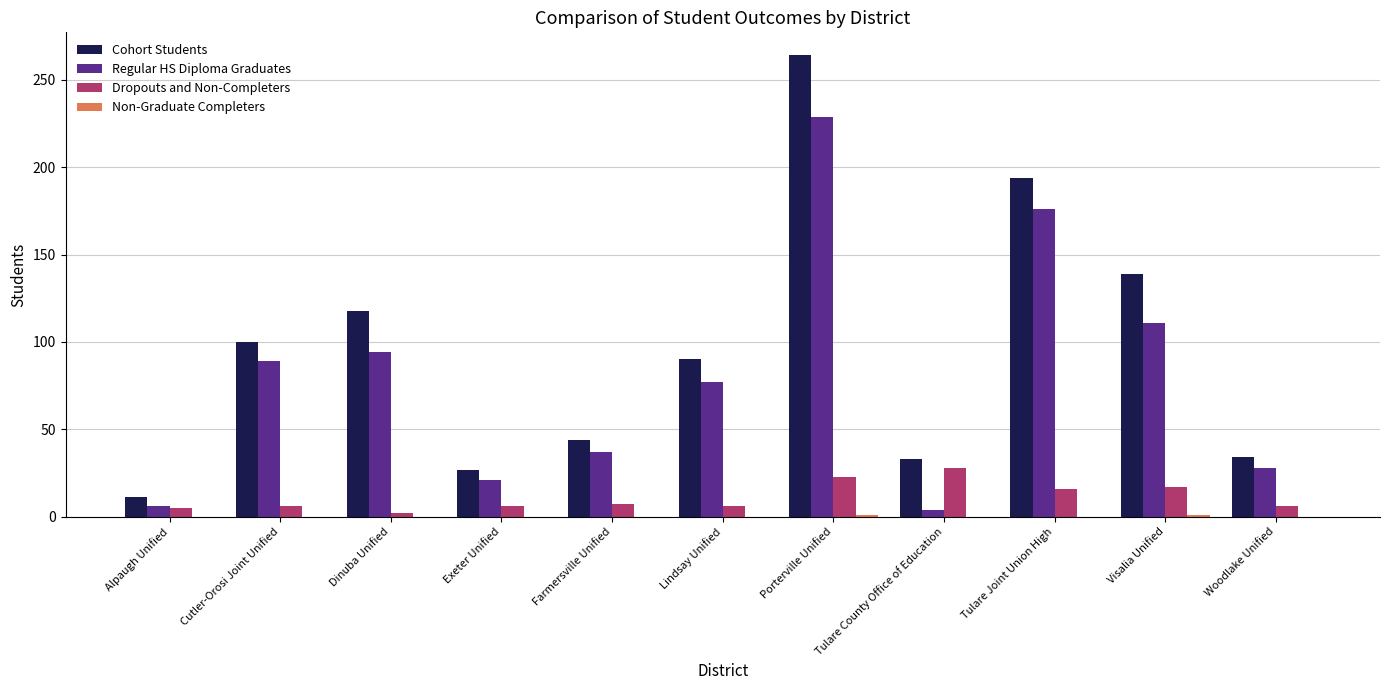

How many groups of bars are there?

11